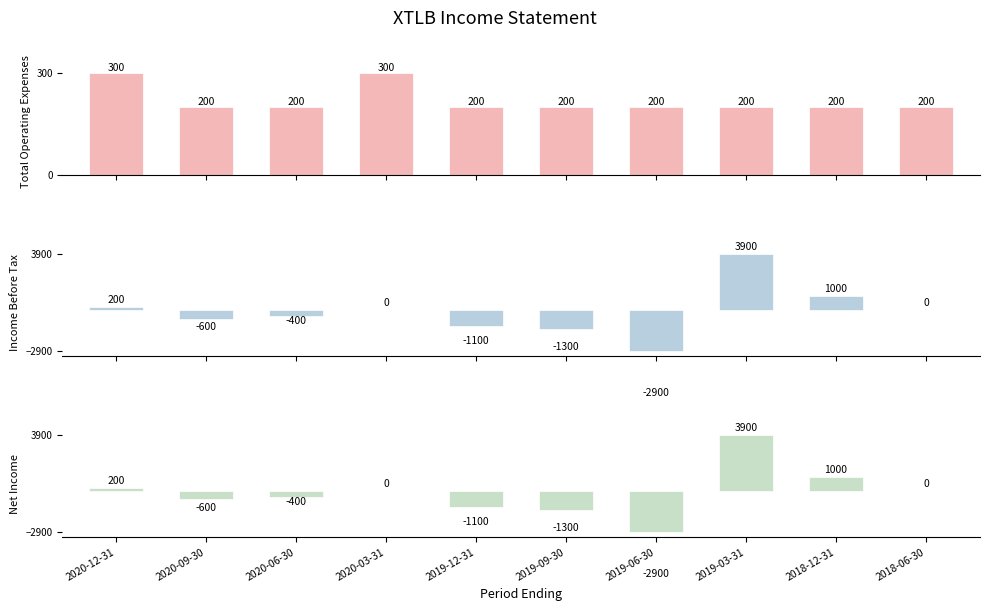

The value of Income Before Tax at 2020-06-30 is -400. True or false?

True